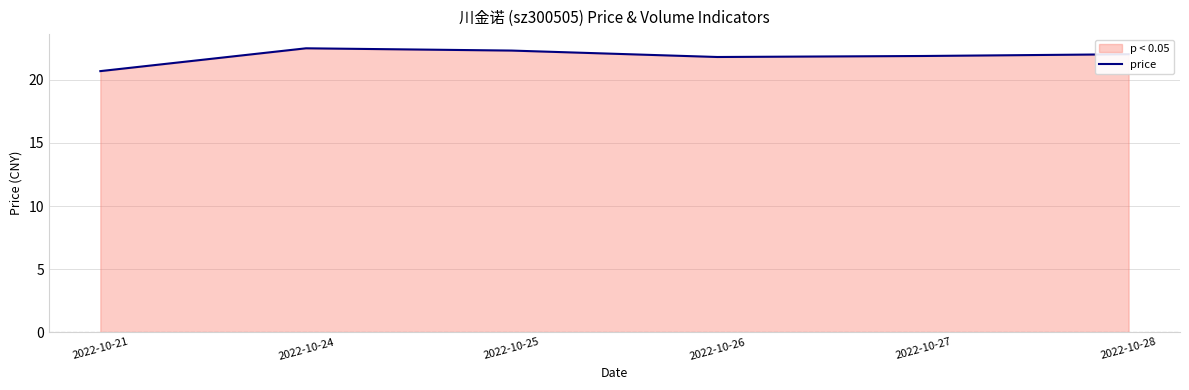

What is the approximate value at 2022-10-24?

22.5